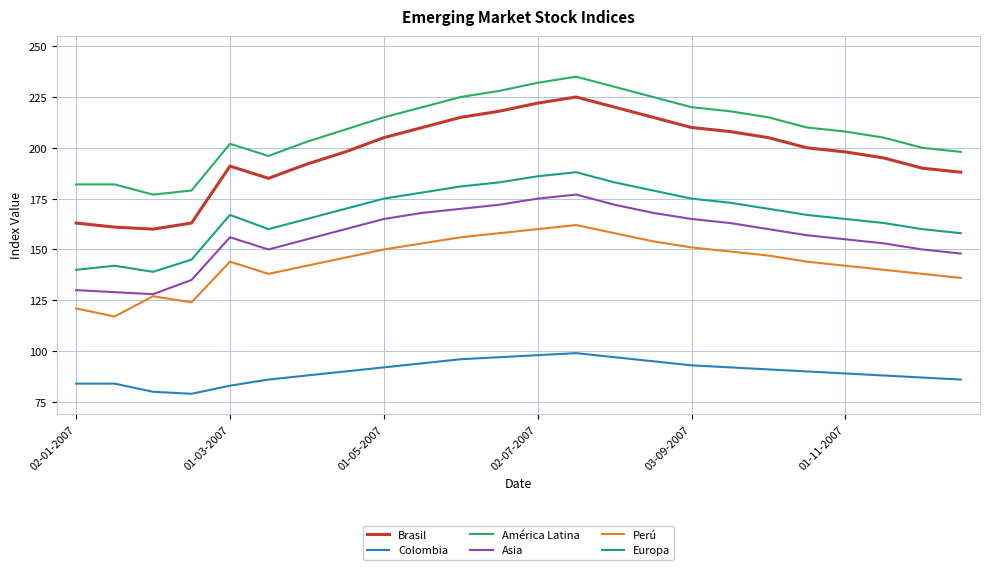

List the series in order of their peak value, lowest first.

Colombia, Perú, Asia, Europa, Brasil, América Latina